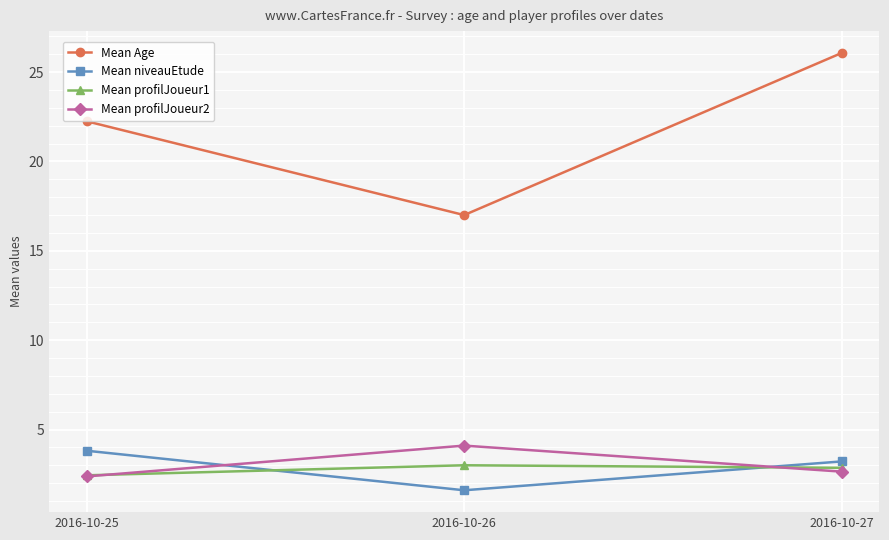

Does the chart display data point markers on the line(s)?

Yes